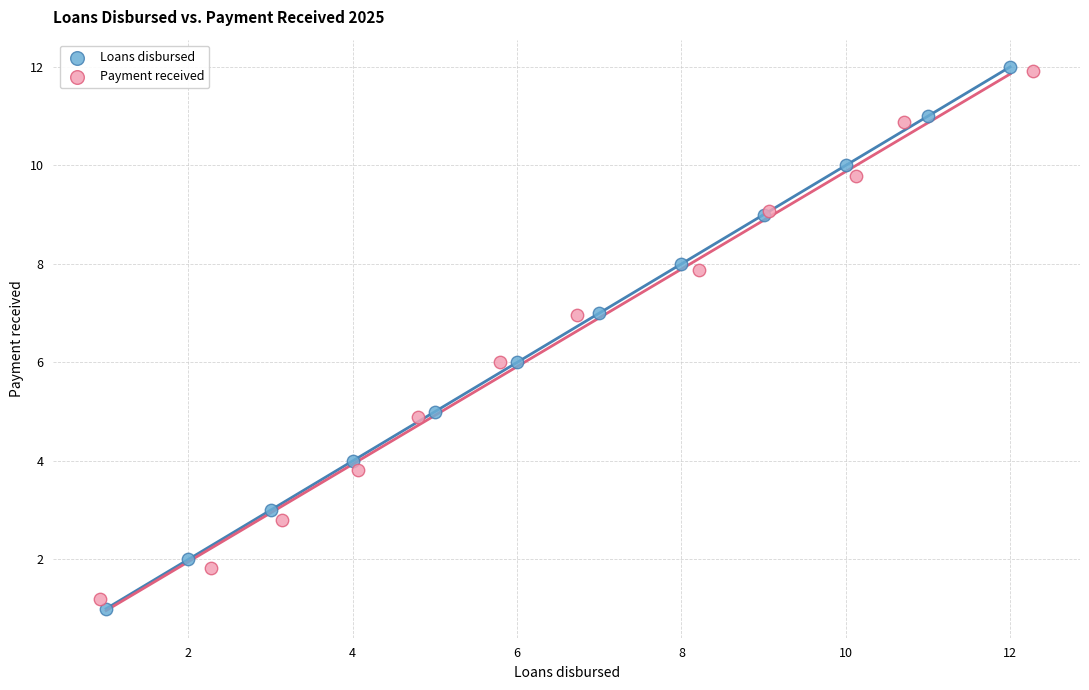

What are all the series names shown in the legend?

Loans disbursed, Payment received